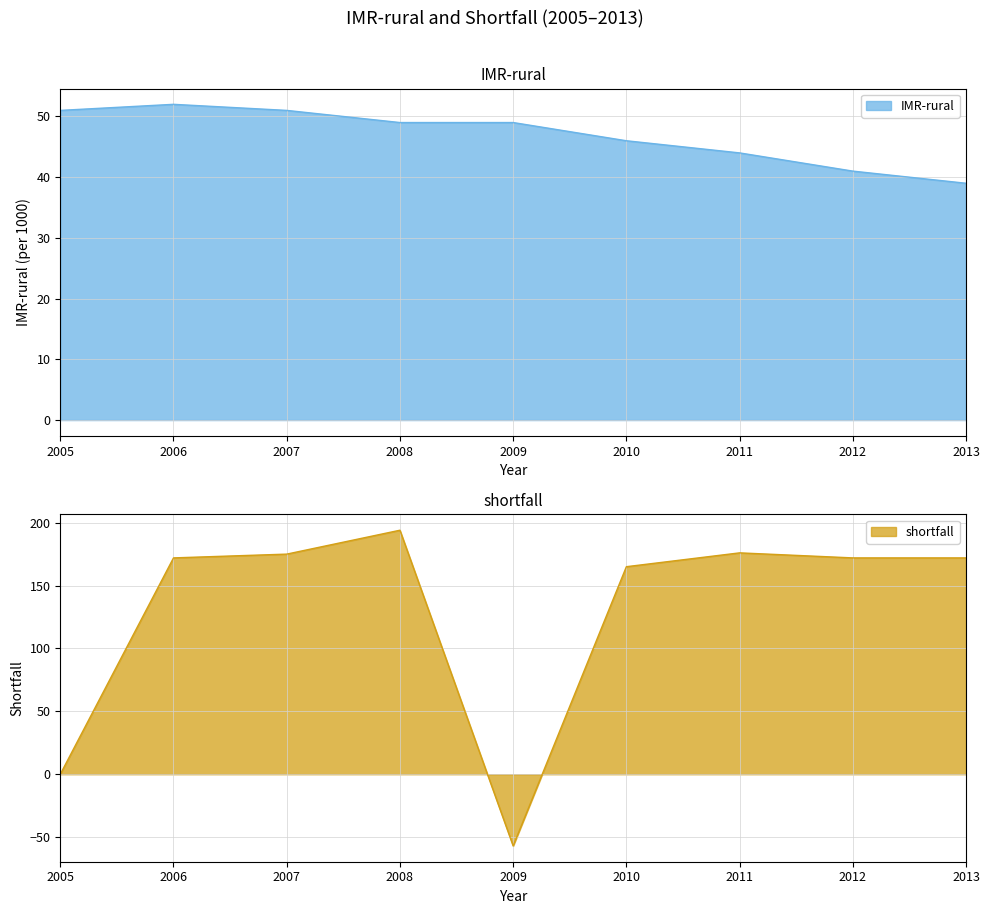

After their last crossing, which series has the higher values: shortfall or IMR-rural?

shortfall